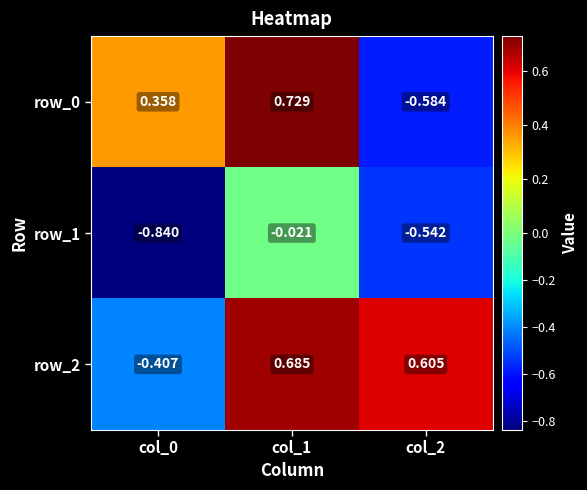

How many positive values does the row_0 series have?

2